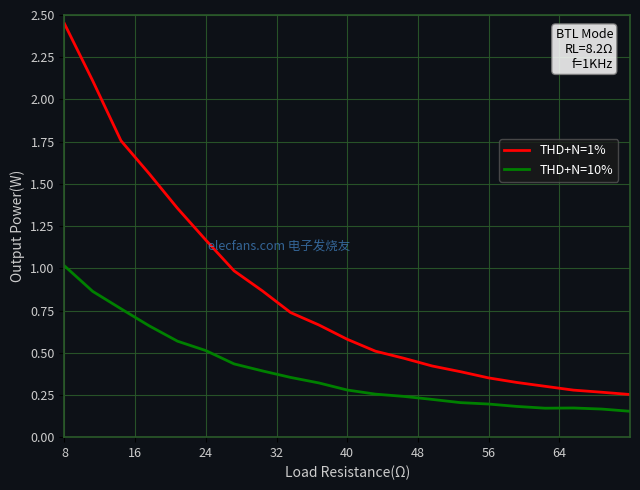

True or false: THD+N=10% and THD+N=1% intersect in this chart.

False